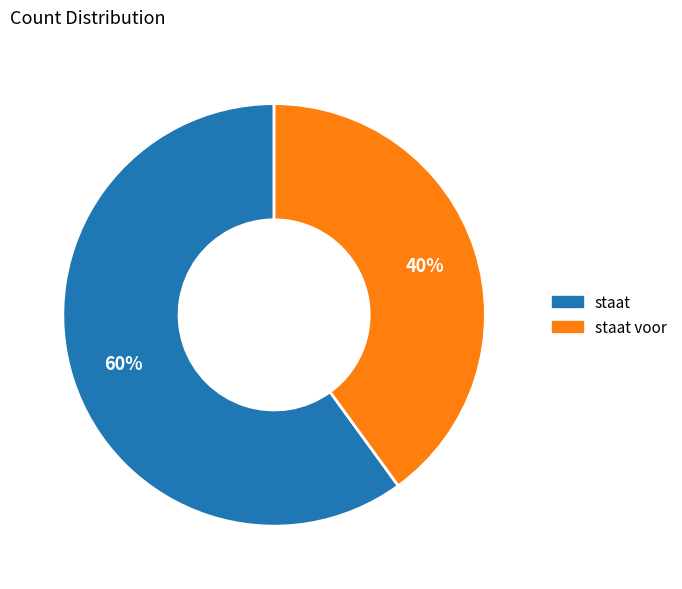

Approximately how many times larger is the value at staat voor compared to staat?

0.7